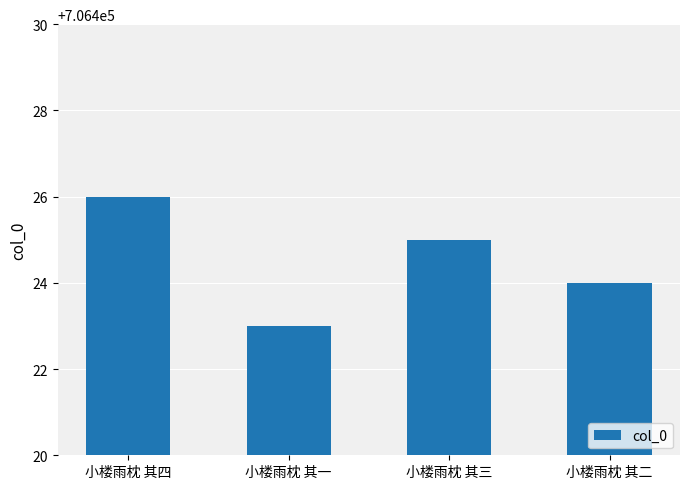

True or false: the data shows 706426 at 小楼雨枕 其四.

True